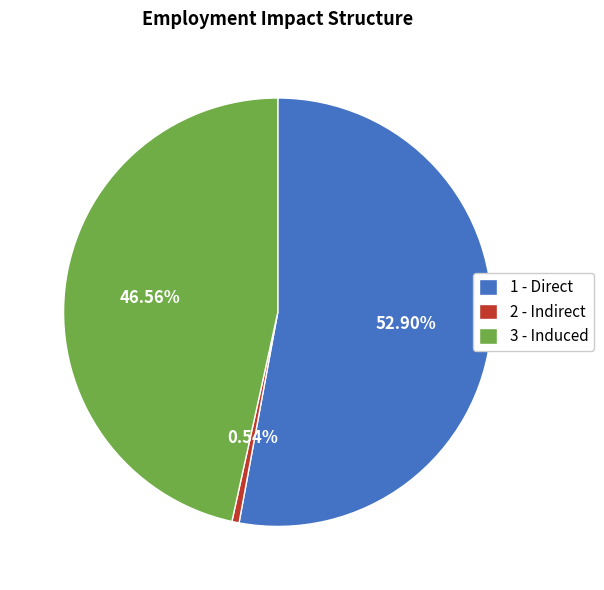

The 3 - Induced slice represents 35% of the pie. True or false?

False